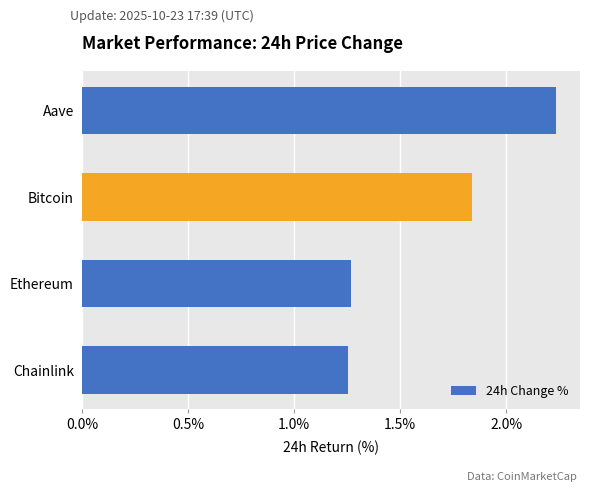

Which category has the highest value across all series?

Aave